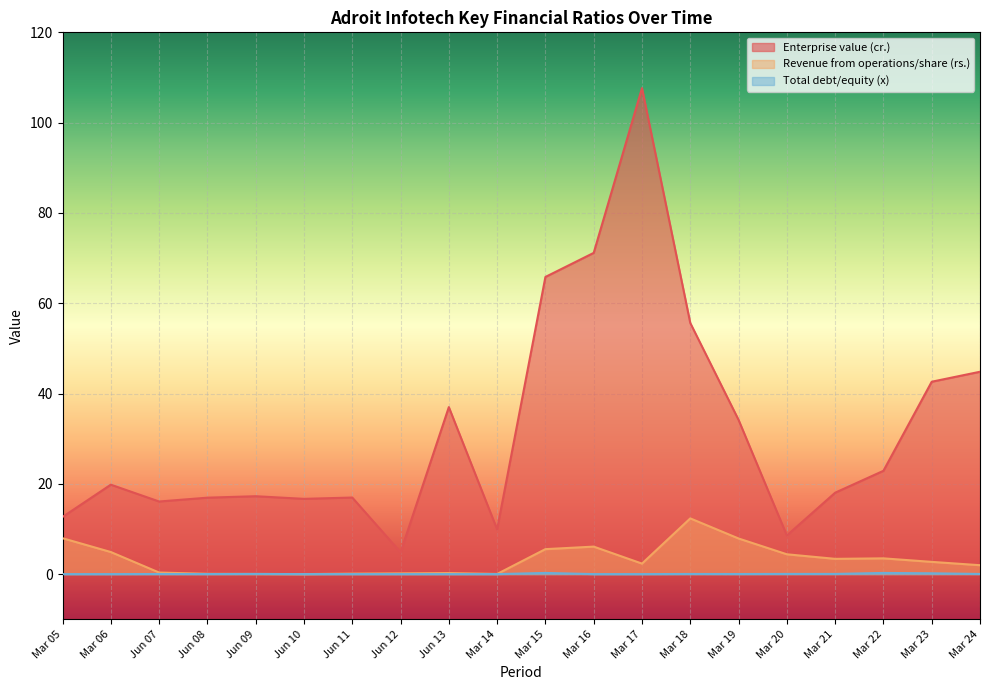

Reading left to right, transcribe all the data shown in this chart.

Enterprise value (cr.): 12.7	19.8	16.1	16.9	17.2	16.7	17.0	4.8	37.0	9.9	65.8	71.2	107.7	55.6	34.2	8.6	18.0	22.9	42.6	44.8
Revenue from operations/share (rs.): 8.0	4.9	0.3	0.1	0.0	0.0	0.1	0.2	0.2	0.0	5.5	6.1	2.3	12.3	7.9	4.4	3.4	3.5	2.7	2.0
Total debt/equity (x): 0.0	0.0	0.0	0.0	0.0	0.0	0.0	0.0	0.0	0.0	0.3	0.0	0.0	0.0	0.0	0.0	0.0	0.3	0.2	0.0